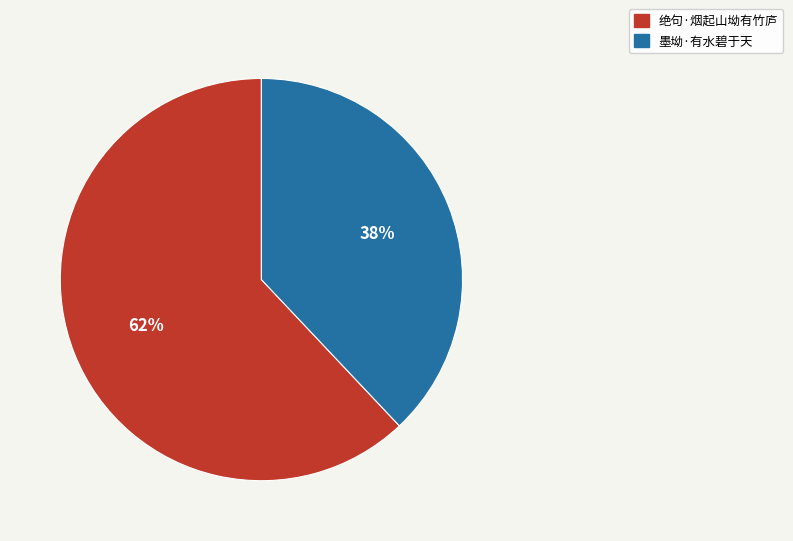

What is the ratio of the value at 墨坳·有水碧于天 to the value at 绝句·烟起山坳有竹庐?

0.6